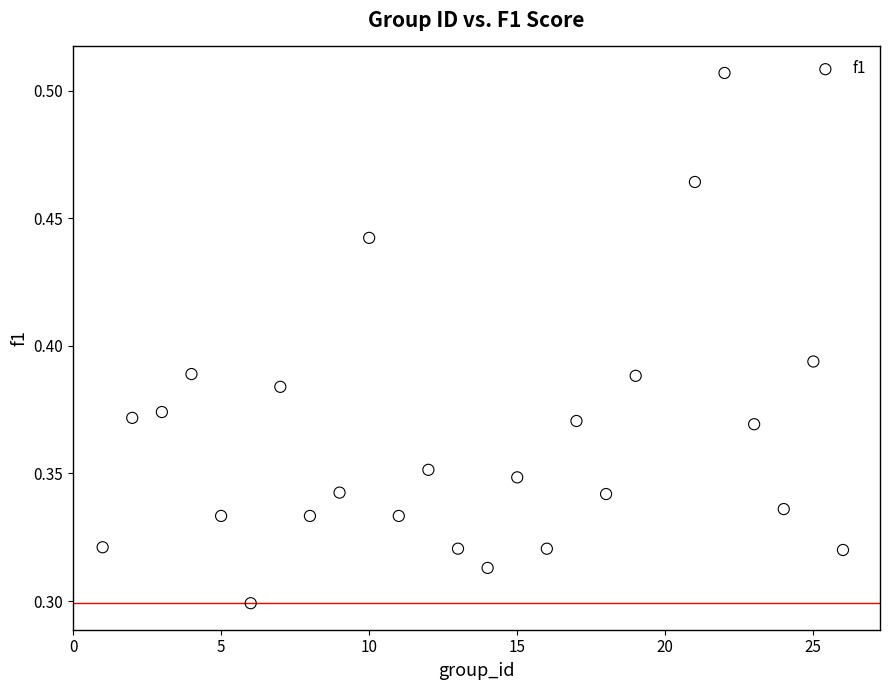

What is the range of X values (max minus min)?

25.0